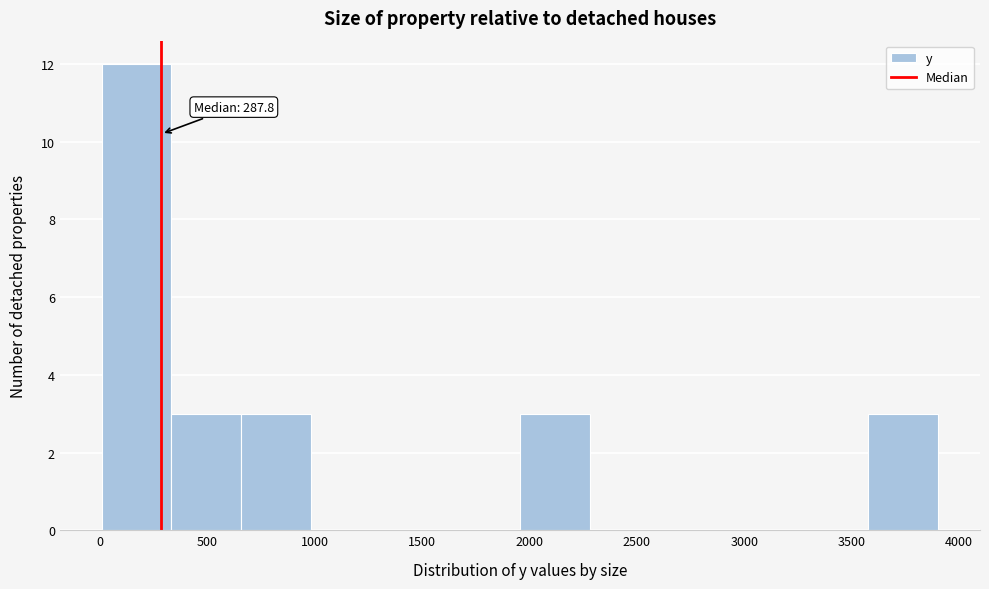

Over which range of the x-axis is the bar tallest?

0 to 350